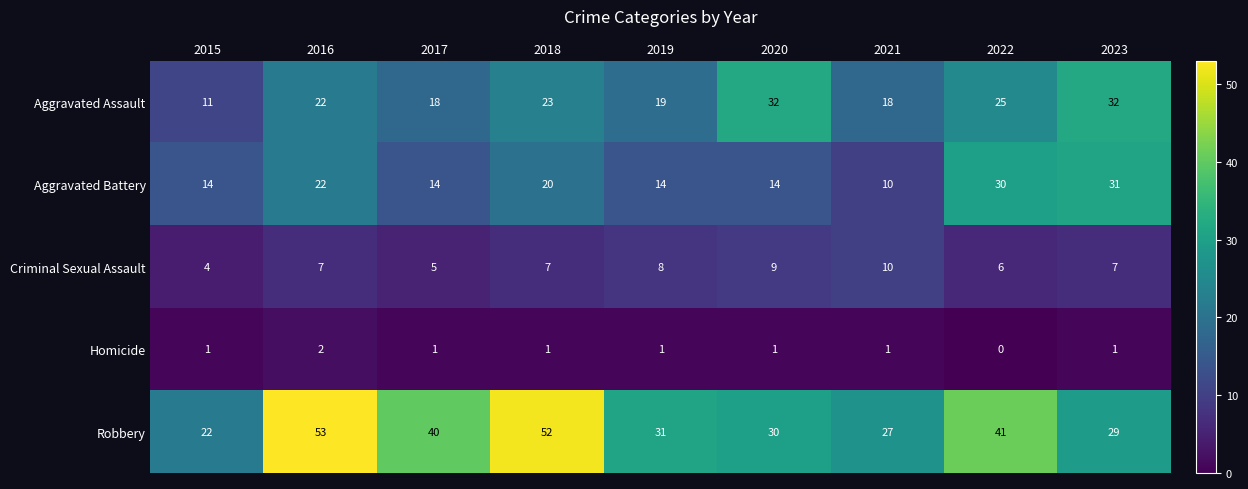

Is the value of Criminal Sexual Assault at 2023 greater than the value of Homicide at 2017?

Yes